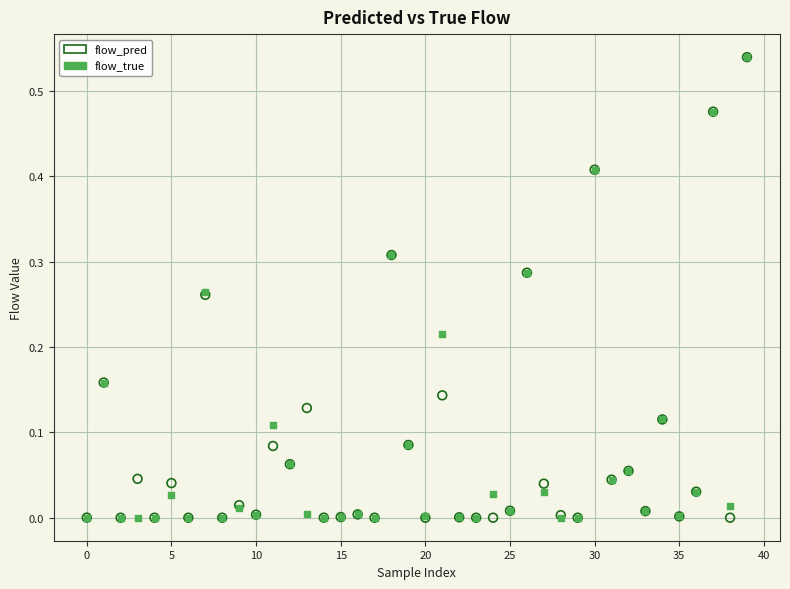

What are all the series names shown in the legend?

flow_pred, flow_true